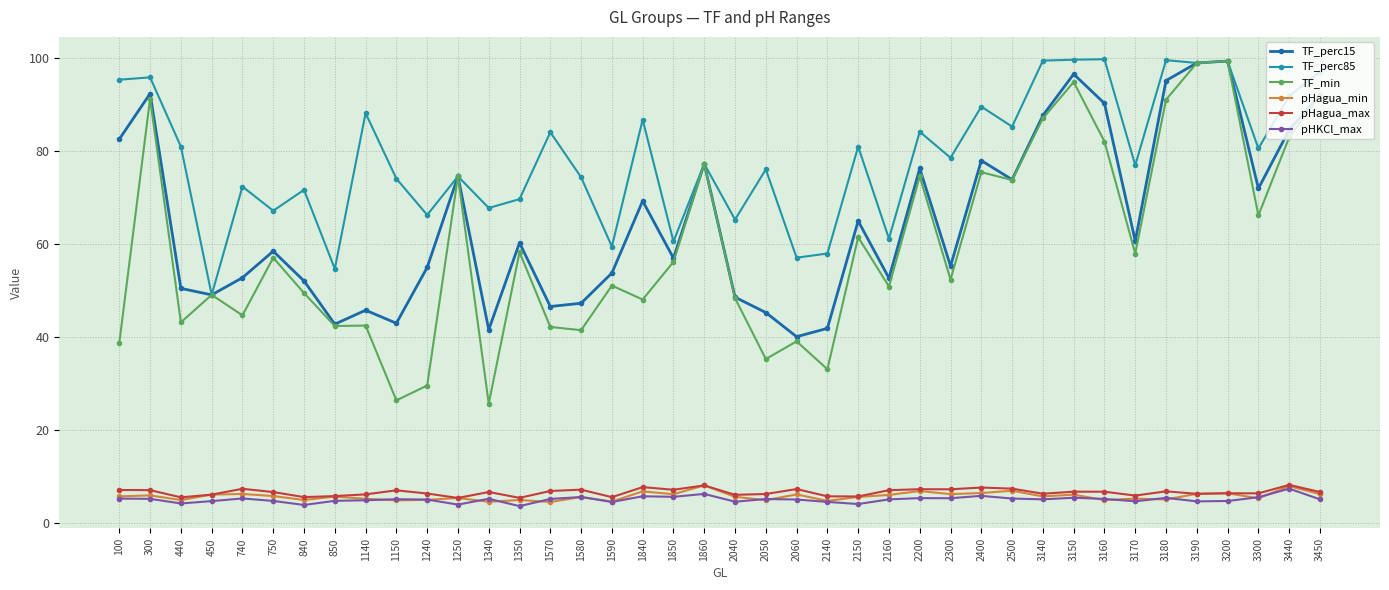

True or false: pHagua_max and TF_min cross at least once.

False